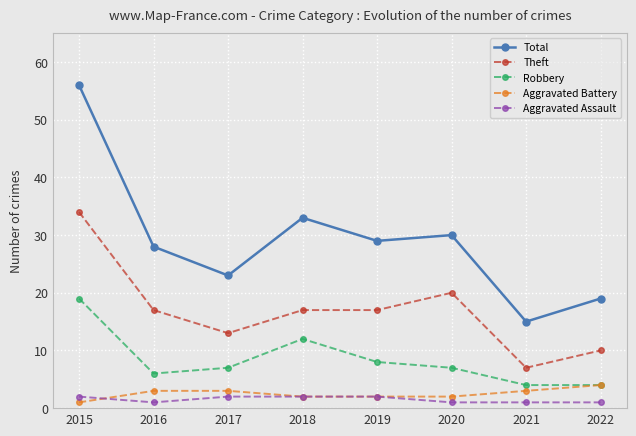

True or false: Robbery and Theft intersect in this chart.

False